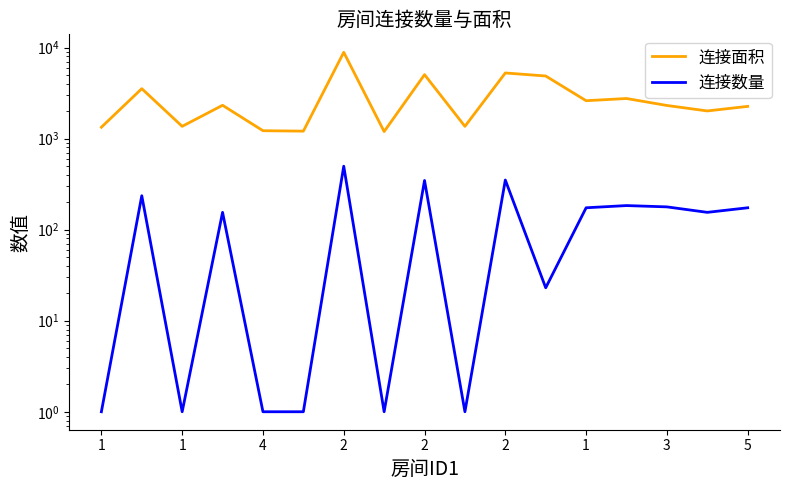

Where does the 连接数量 series first go above 155?

1